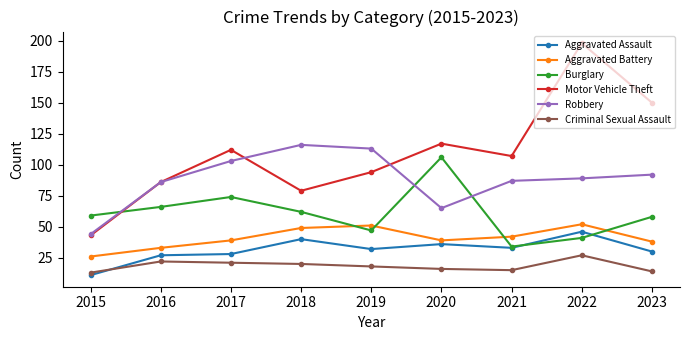

After their last crossing, which series has the higher values: Aggravated Assault or Burglary?

Burglary